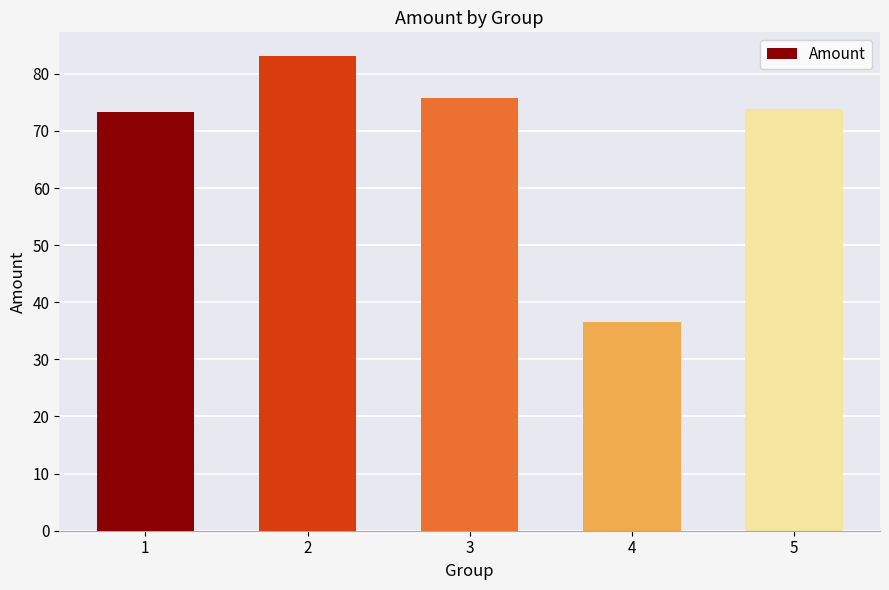

What is the sum of all values?

342.4